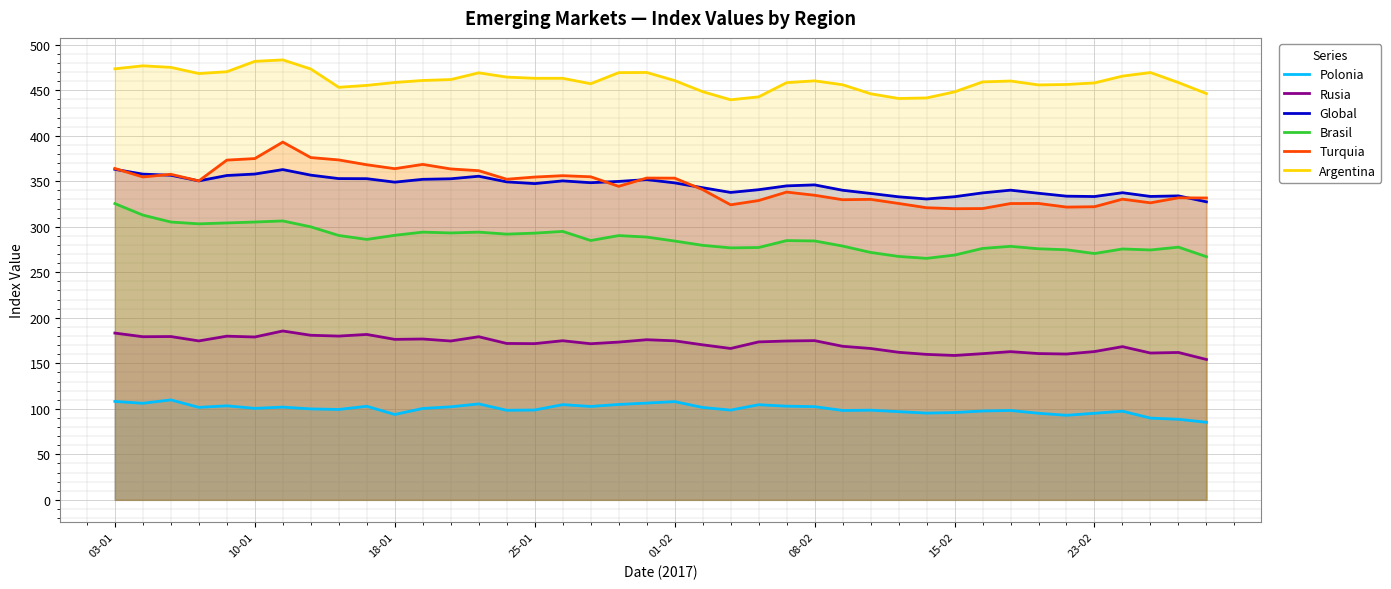

True or false: Argentina and Rusia cross at least once.

False